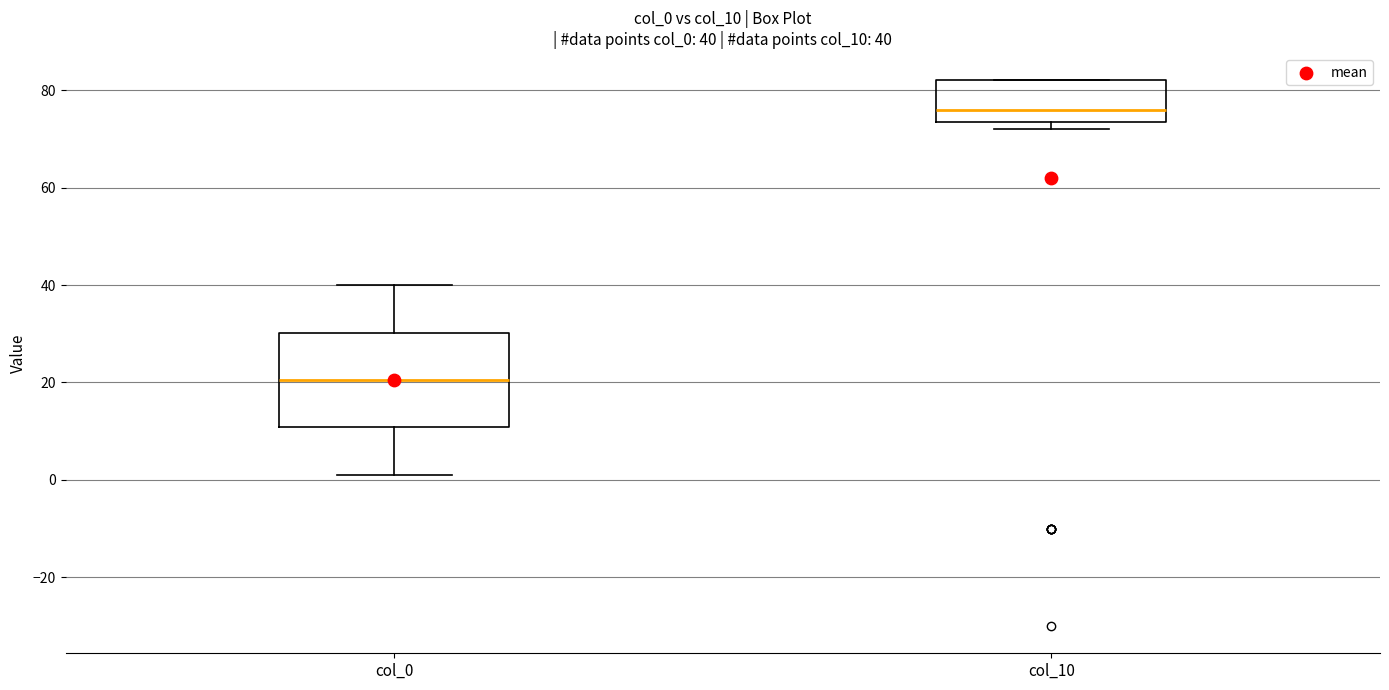

Which box has the lowest median line?

col_0